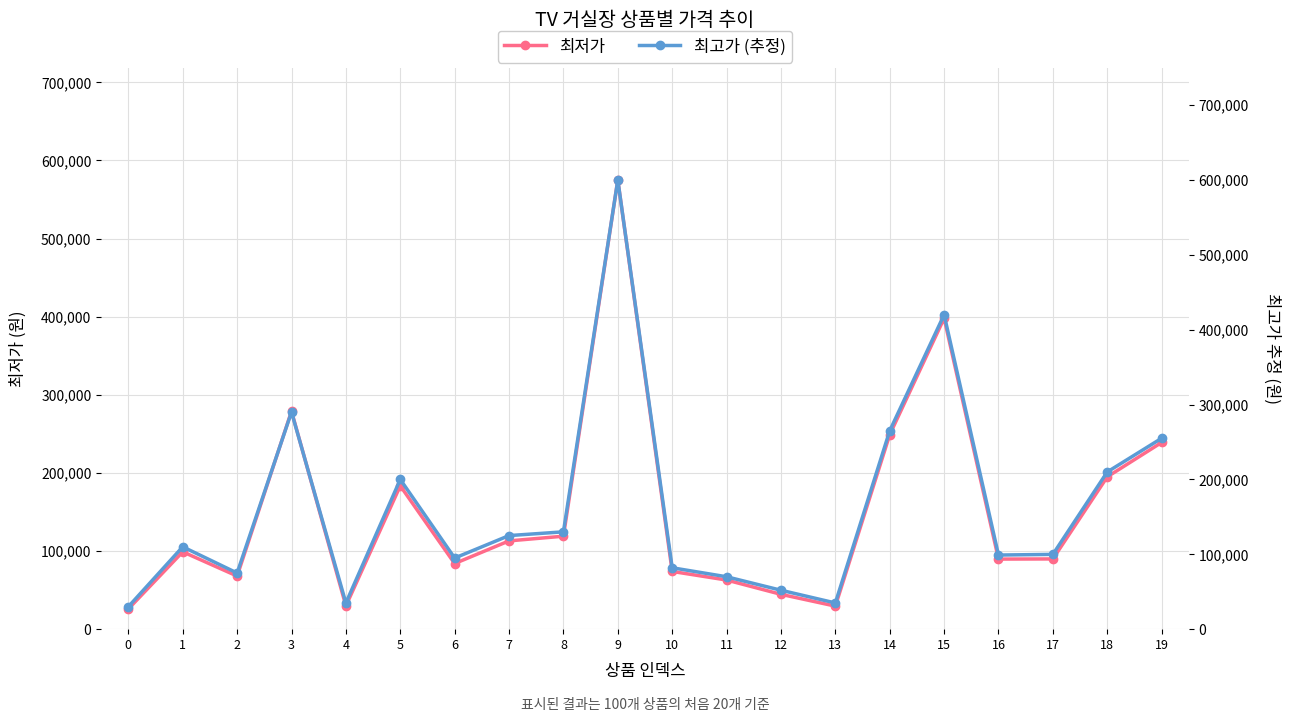

What is the difference between the highest and lowest values at 12?

7400